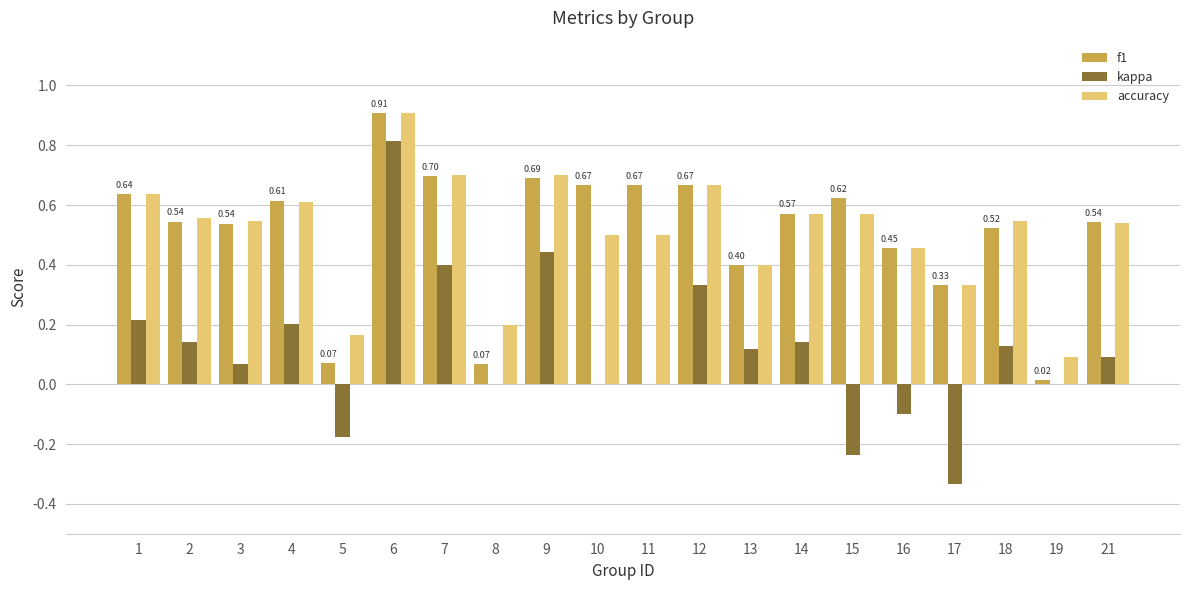

At which category is the sum across all series the highest?

6